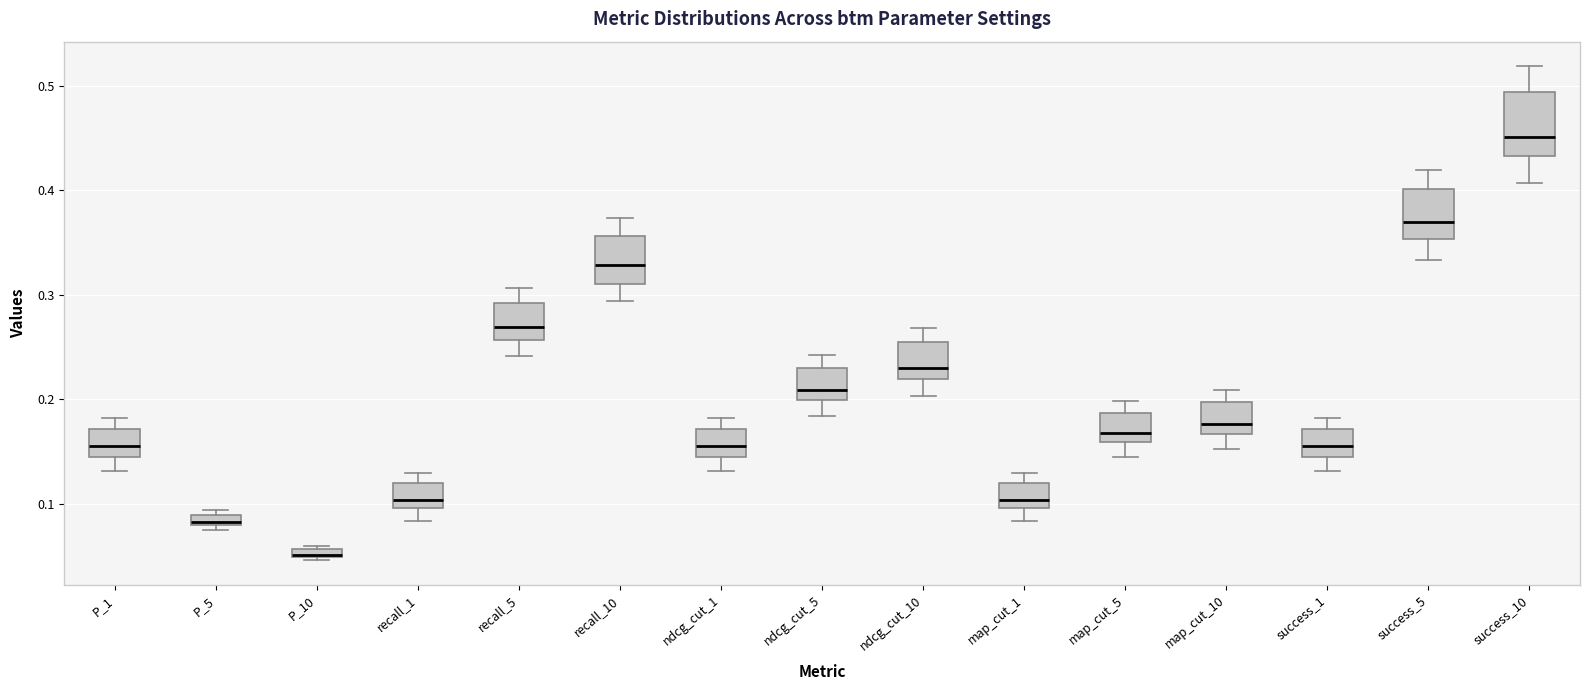

Which box is the tallest, from its lower edge to its upper edge?

success_10